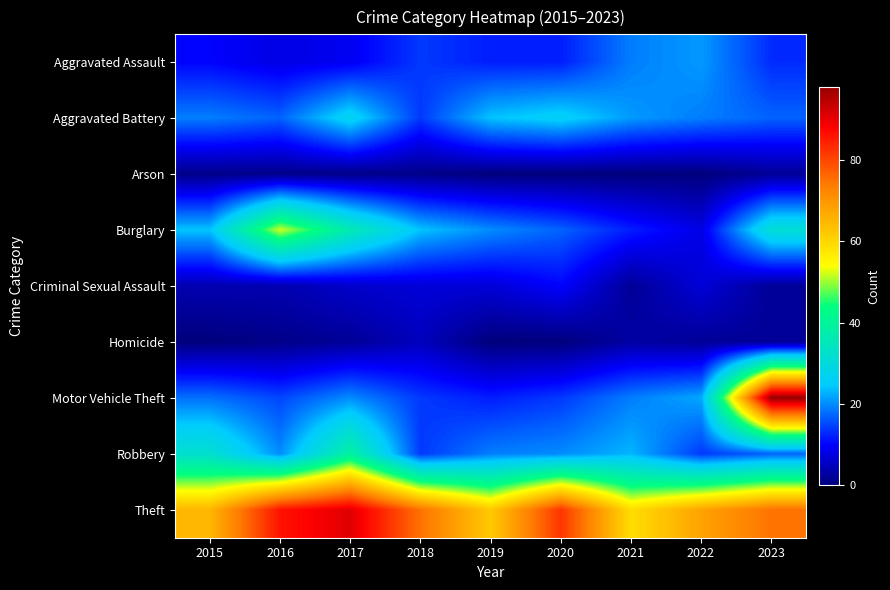

Which category has the lowest value across all series?

2019